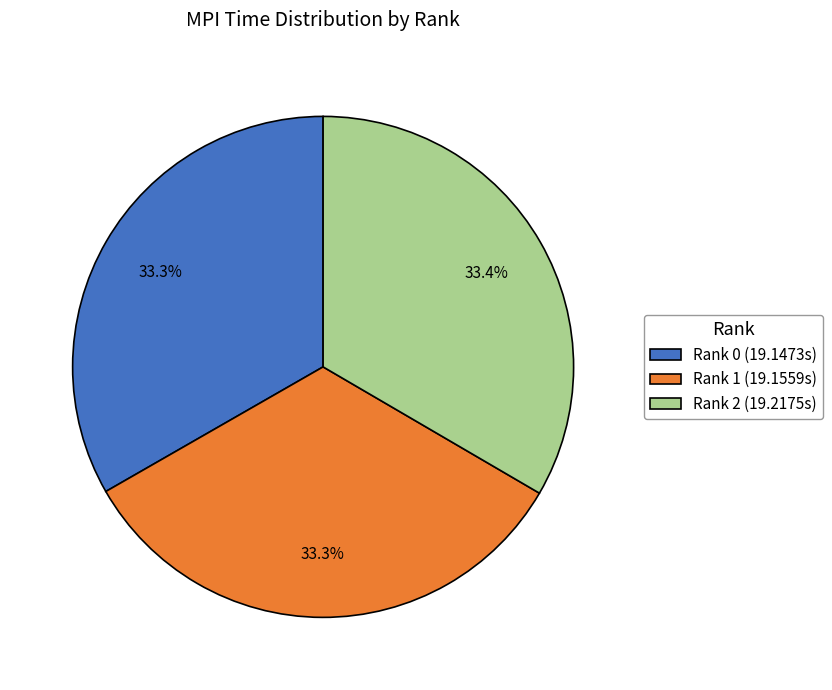

Is Rank 1 the majority of the pie?

No